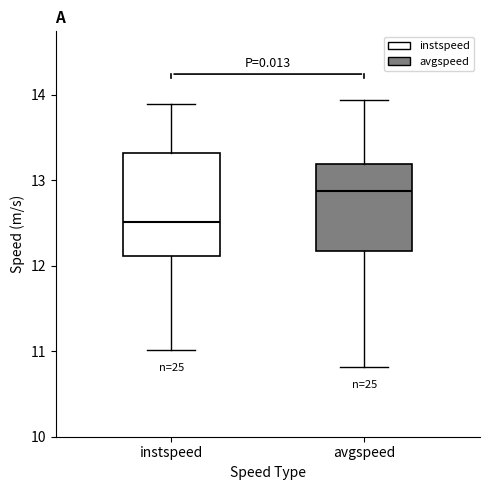

Where does the median line of the box for instspeed sit on the y-axis? The values are not printed on the chart, so give them approximately, as read against the axis.

12.5